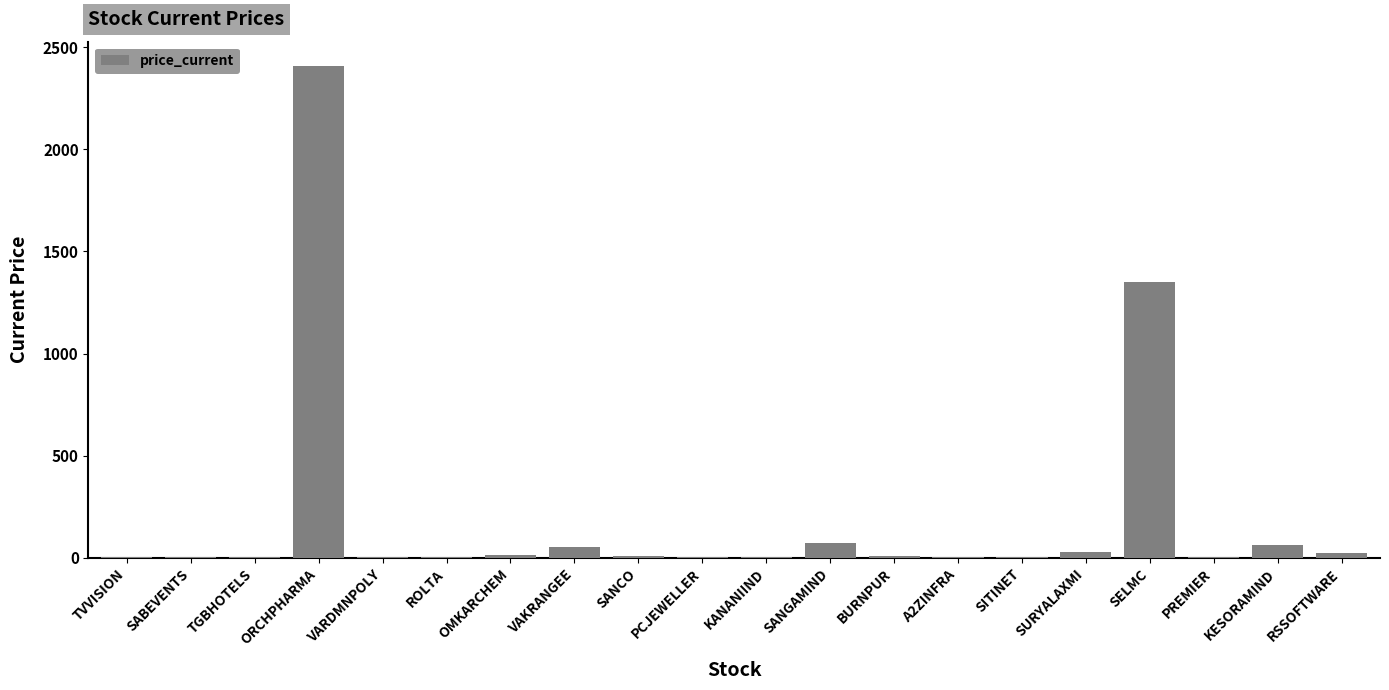

How many values exceed 7?

10